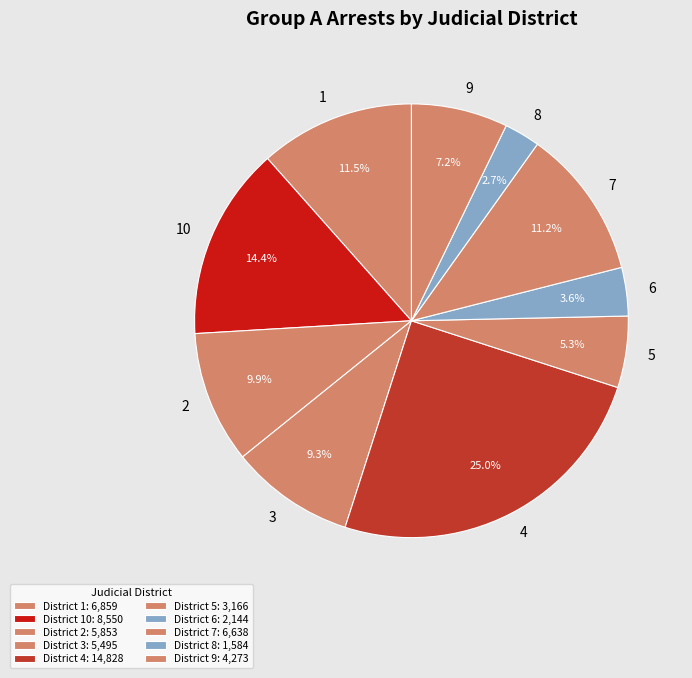

Does 7 account for over 50% of the chart?

No